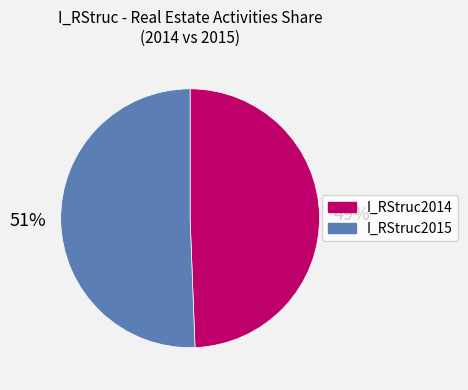

Rank the categories by value from highest to lowest.

I_RStruc2015, I_RStruc2014